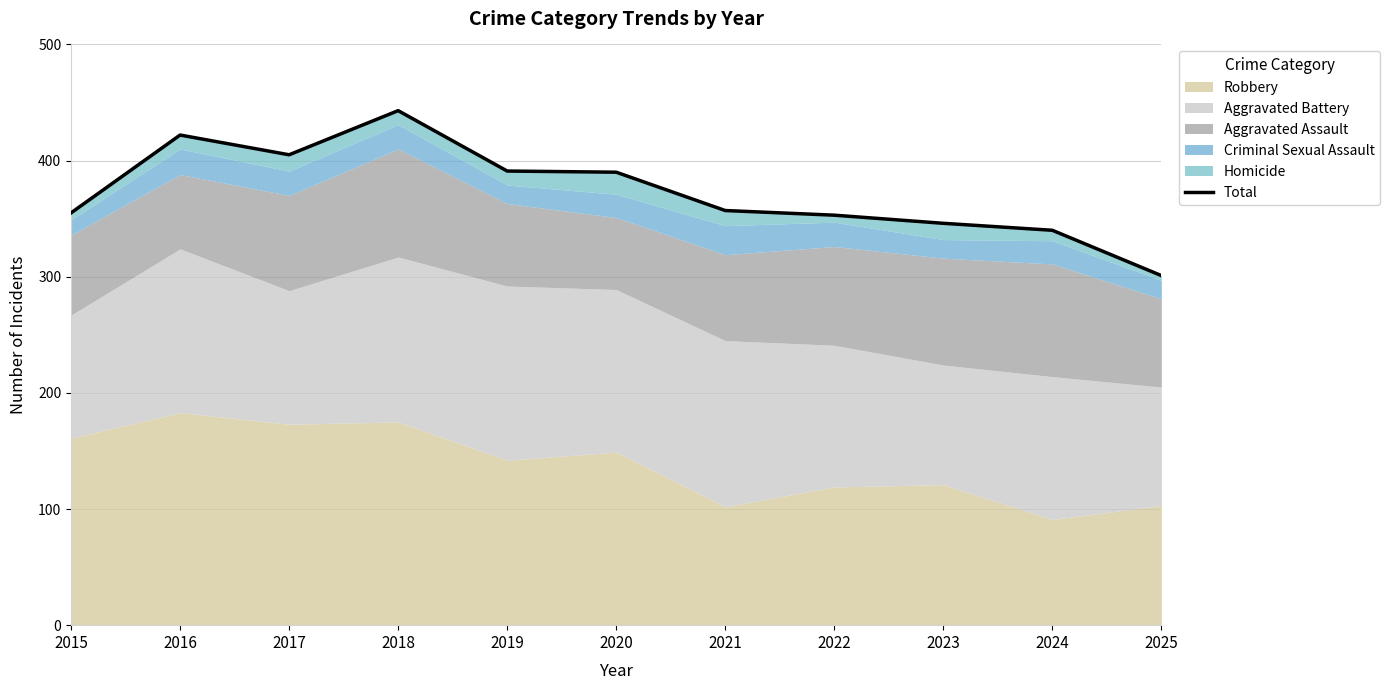

The chart shows a value of 391 at 2019. True or false?

True